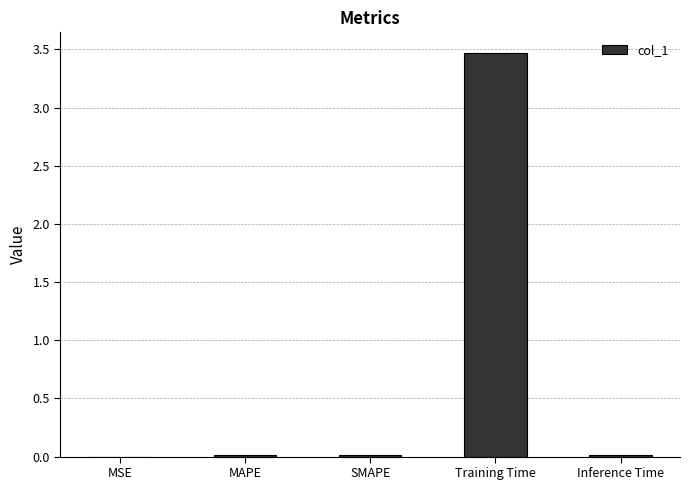

The value at Training Time is 5.7. True or false?

False